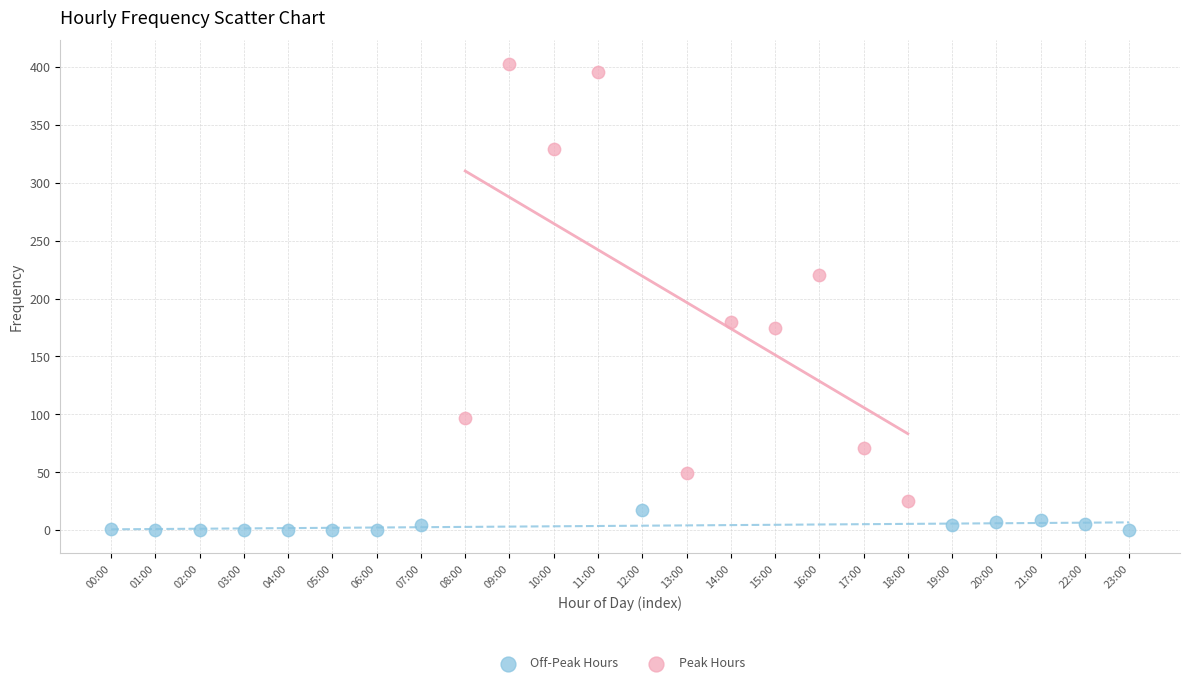

Which series reaches the minimum Y coordinate?

Off-Peak Hours